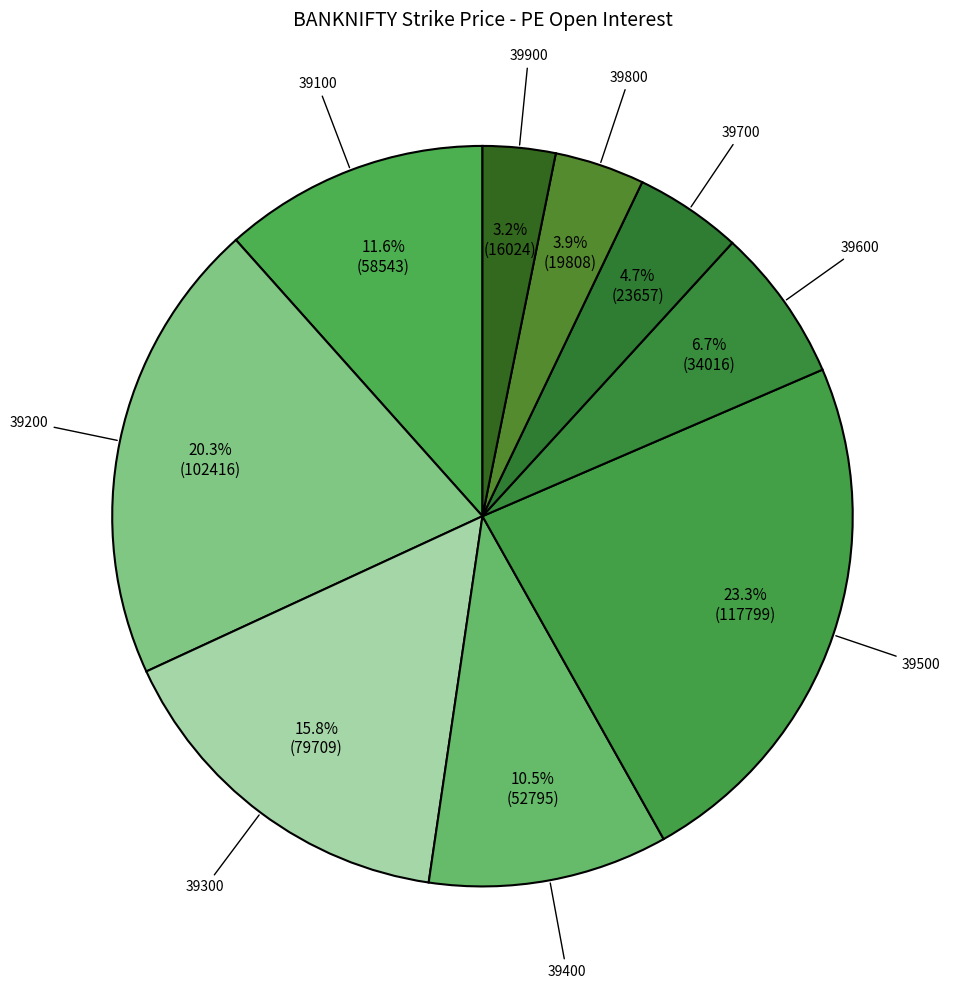

Rank the categories by value from lowest to highest.

39900, 39800, 39700, 39600, 39400, 39100, 39300, 39200, 39500